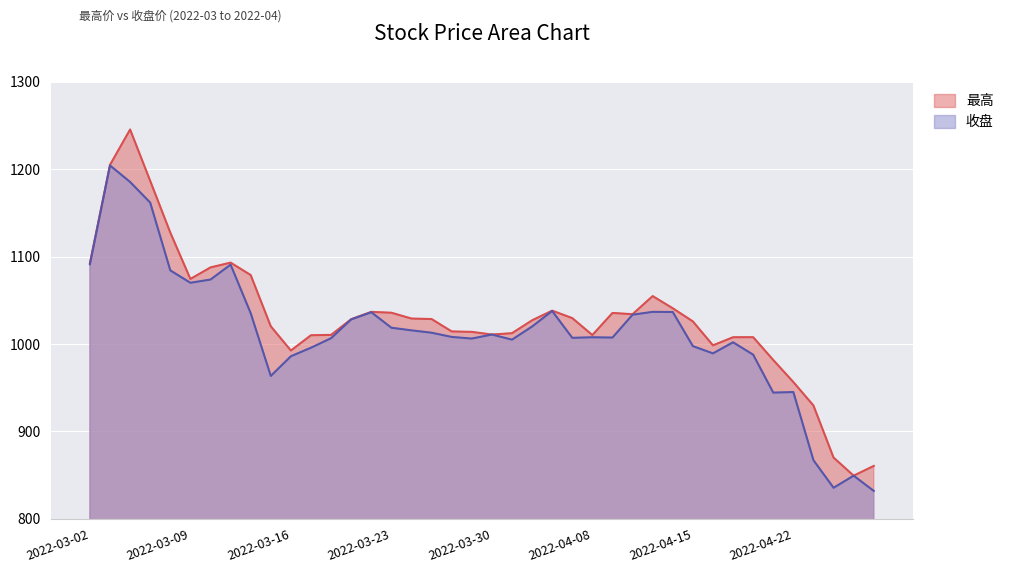

How many lines are shown in the chart?

2